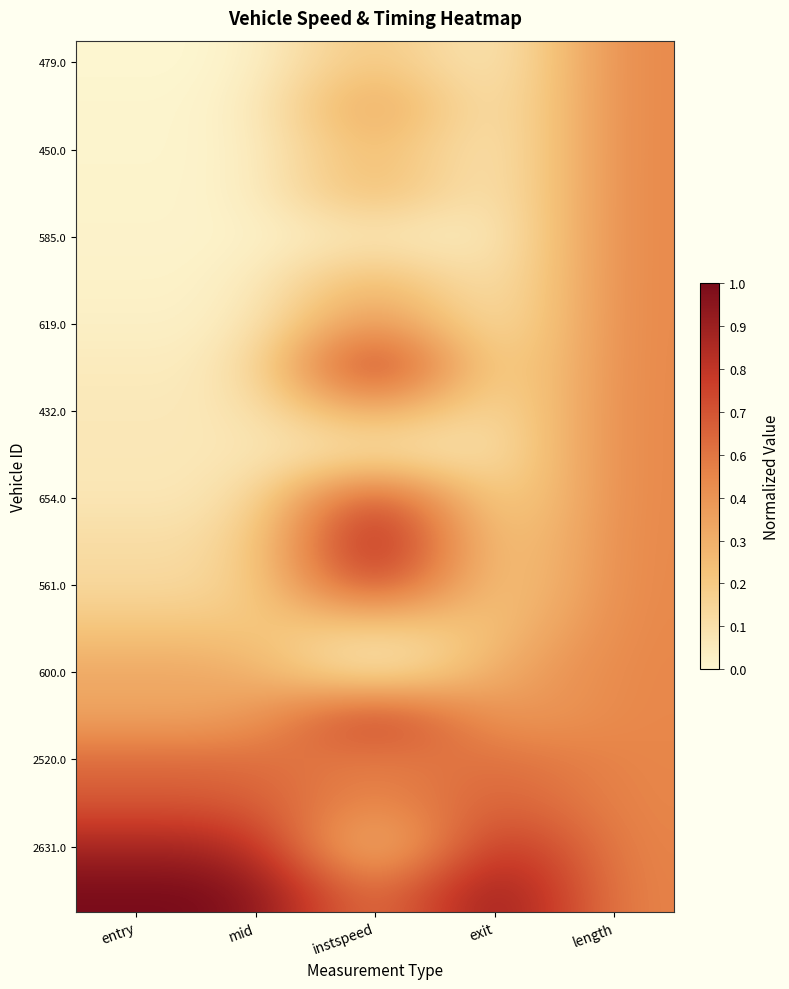

At which category is the sum across all series the highest?

length